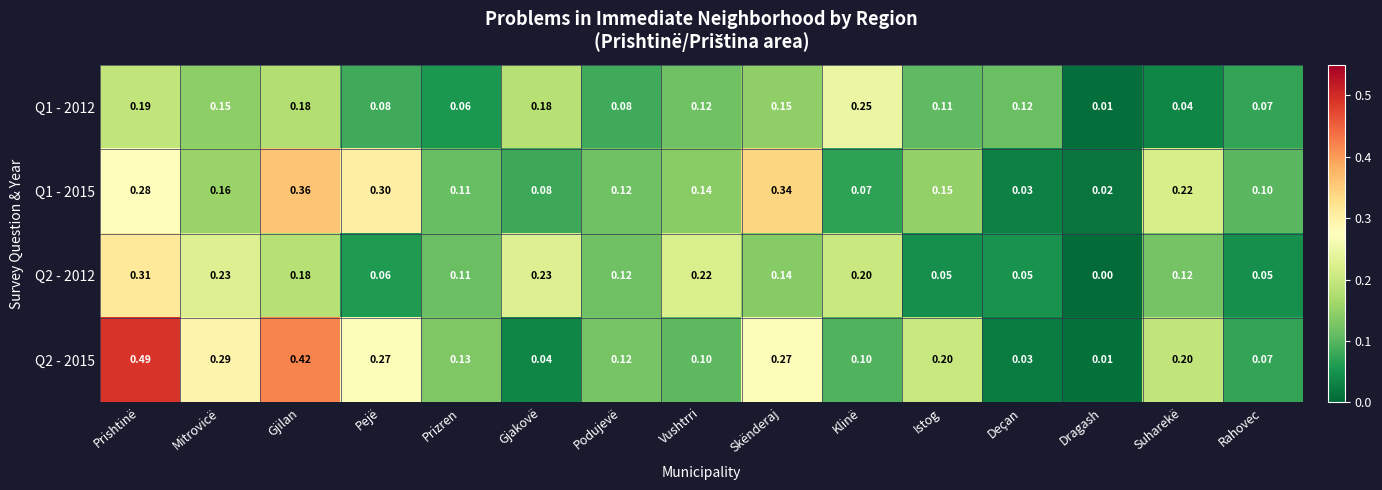

Which series changed the most between Mitrovicë and Pejë?

Q2 - 2012